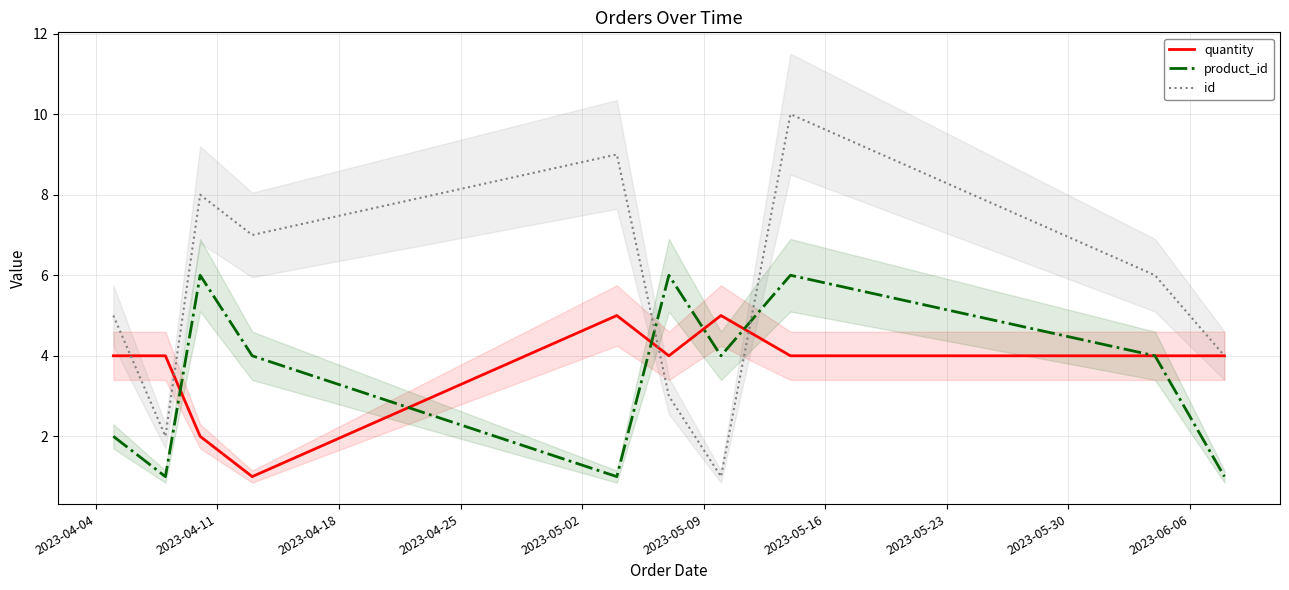

Which series has the largest total across all categories?

id